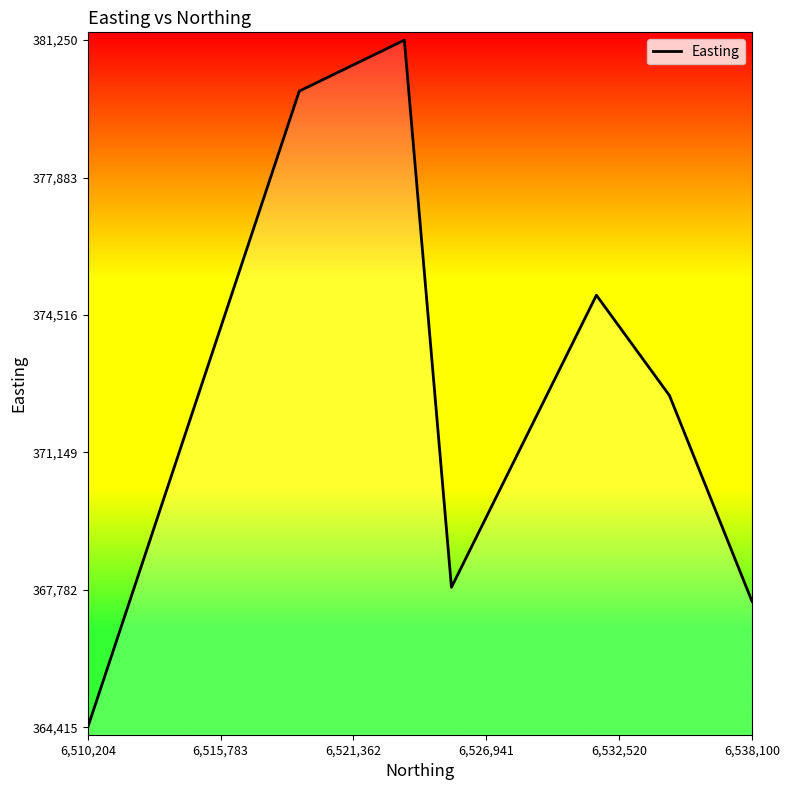

How many interior local valleys (lower than both neighbors) does the data have?

1